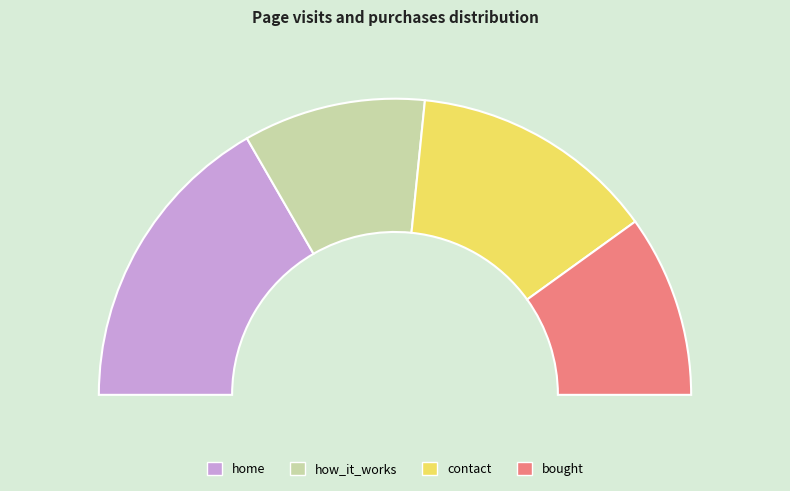

To the nearest percent, what is the average slice percentage?

25%